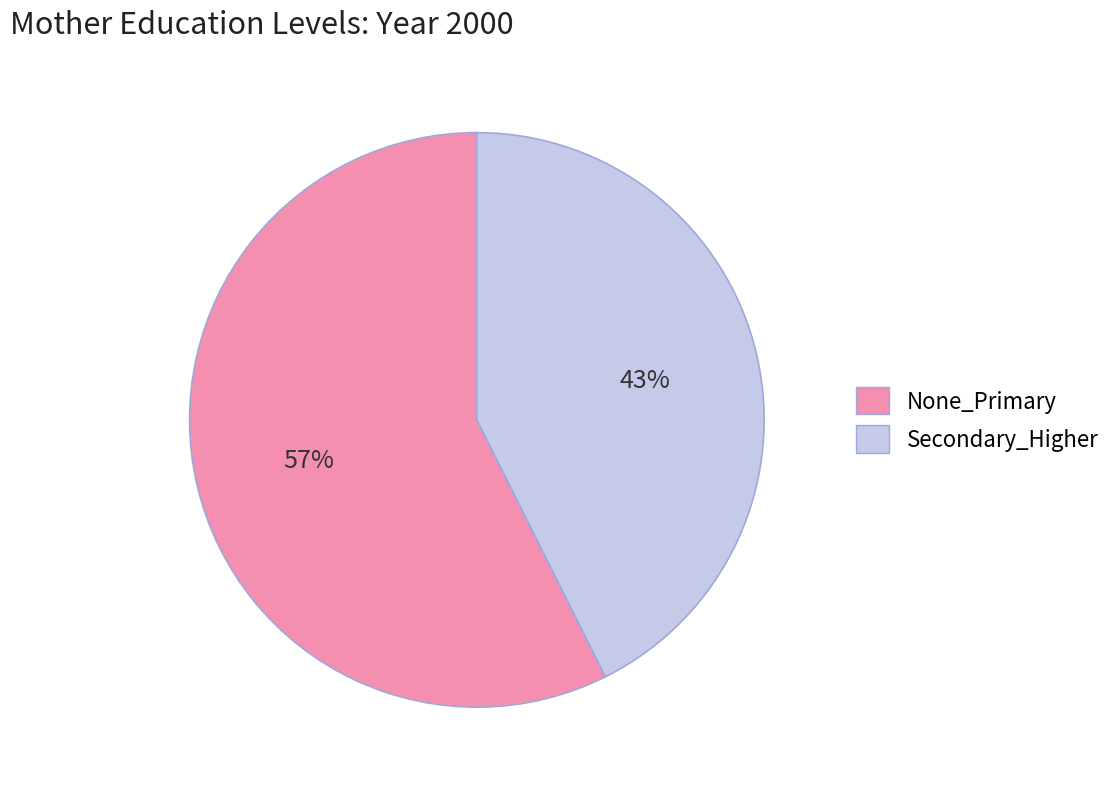

To the nearest percent, what is the average slice percentage?

50%